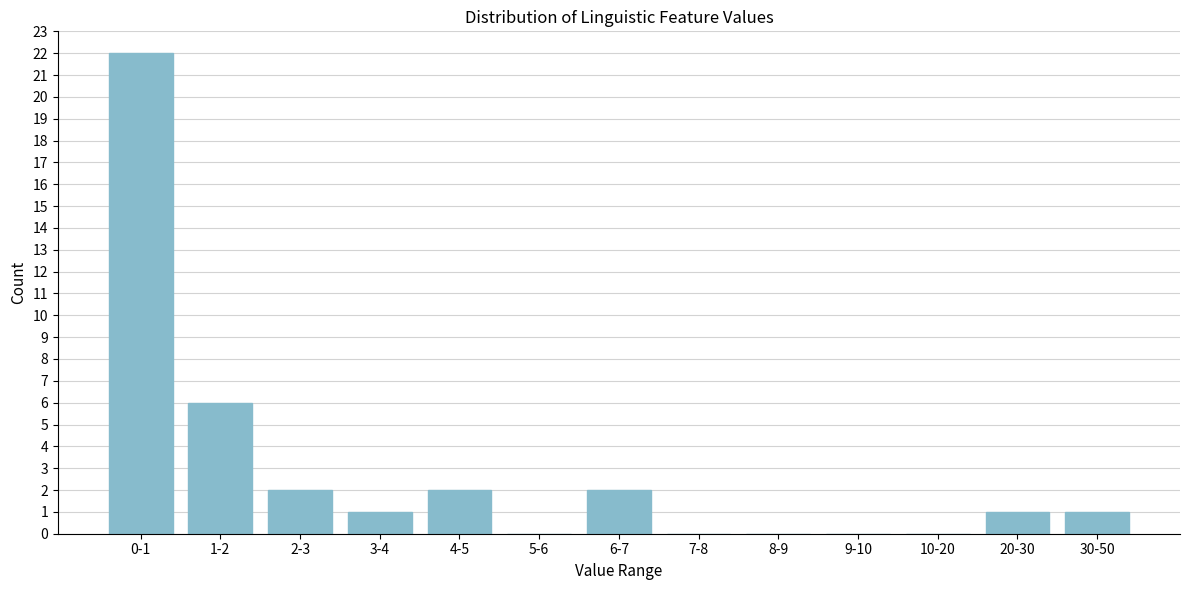

Reading left to right, list all the values displayed in this chart.

0-1=22	1-2=6	2-3=2	3-4=1	4-5=2	5-6=0	6-7=2	7-8=0	8-9=0	9-10=0	10-20=0	20-30=1	30-50=1